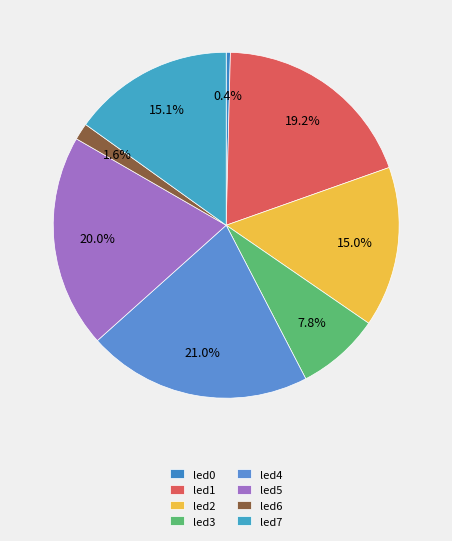

How many slices are in this pie chart?

8